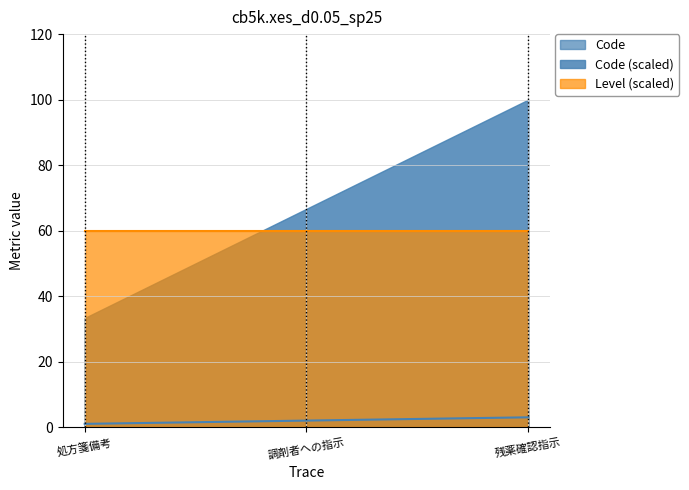

Rank the series by their maximum value, from highest to lowest.

Code (scaled), Level (scaled), Code